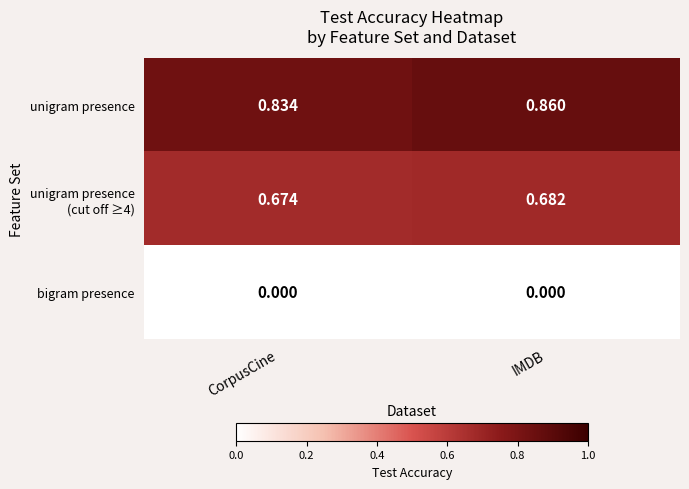

At which label is unigram presence closest to 0?

CorpusCine